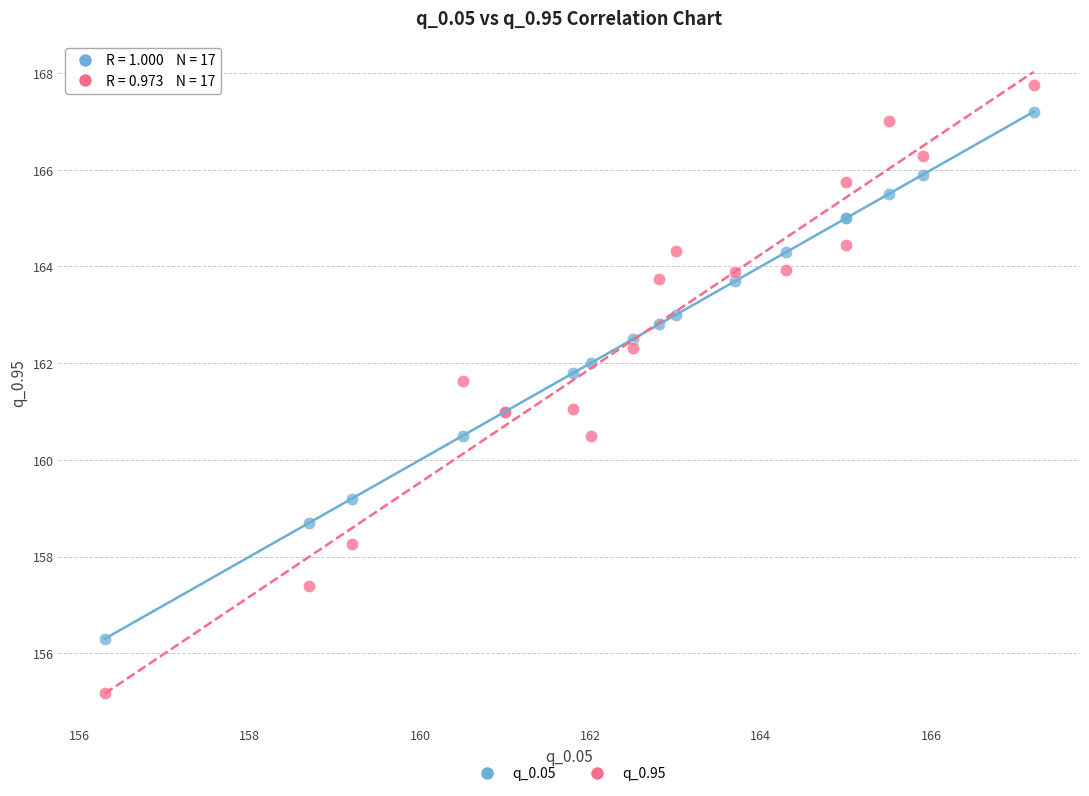

What are all the series names shown in the legend?

q_0.05, q_0.95